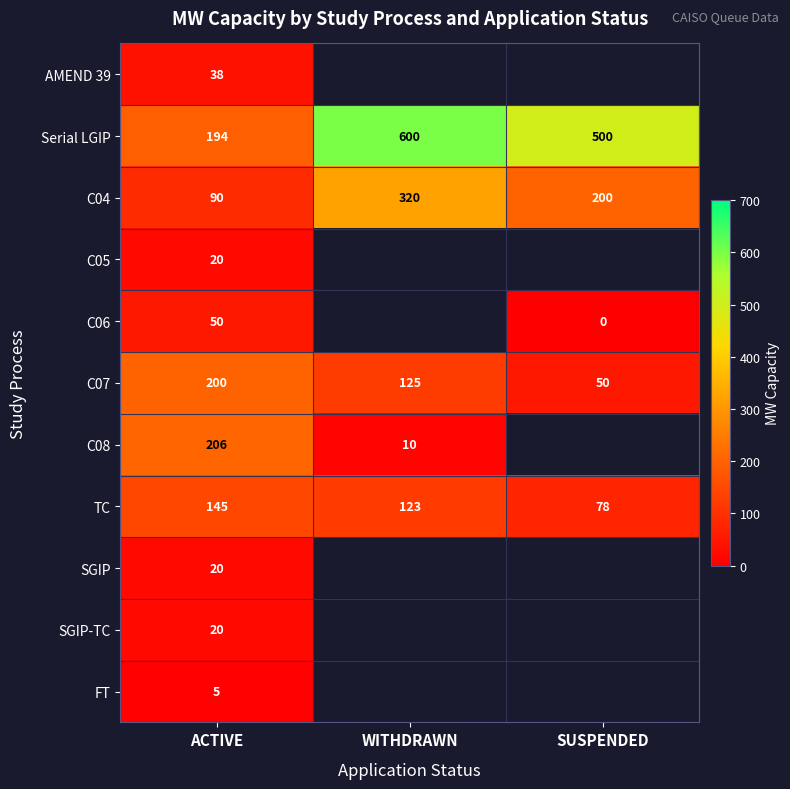

Which category has the lowest value across all series?

SUSPENDED